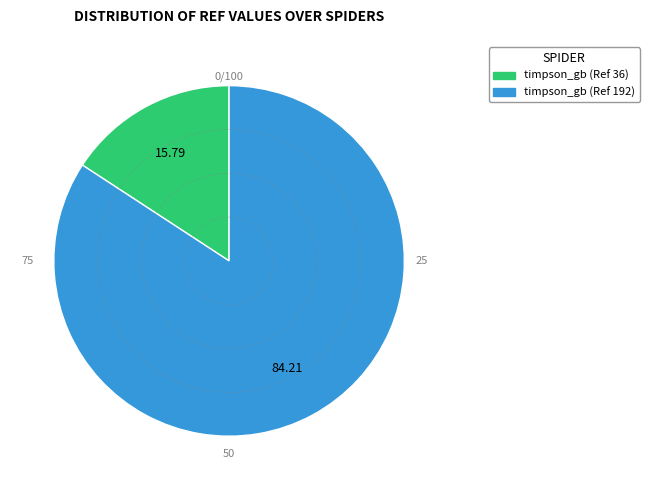

Count the number of slices in the pie.

2